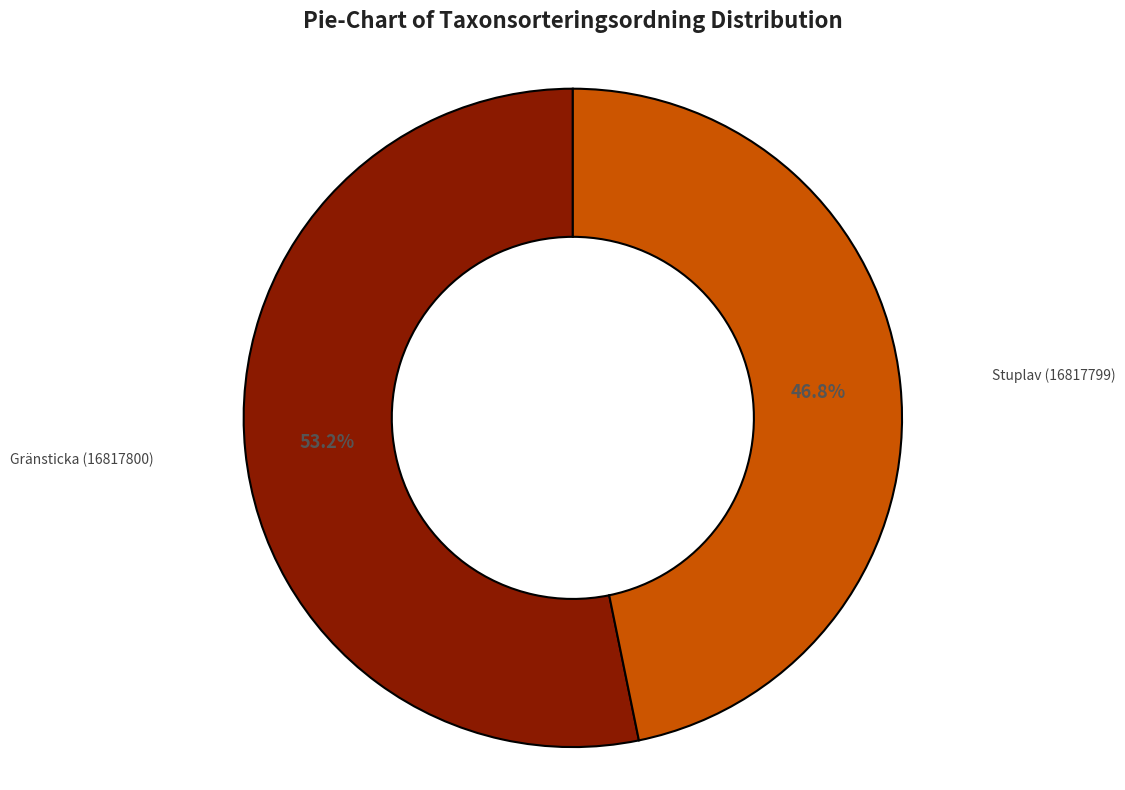

The Gränsticka (16817800) slice represents 59% of the pie. True or false?

False